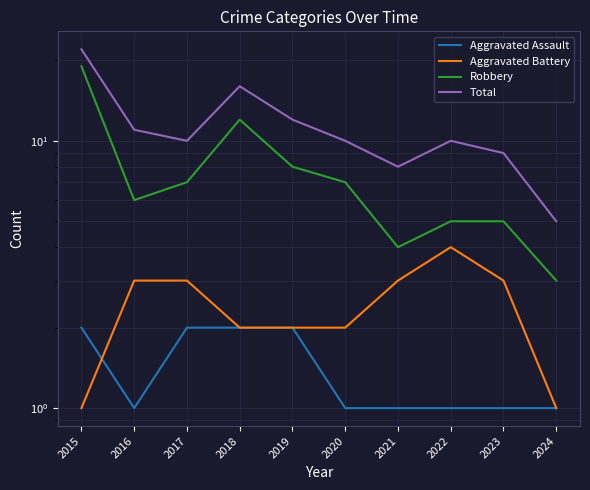

What are all the series names shown in the legend?

Aggravated Assault, Aggravated Battery, Robbery, Total